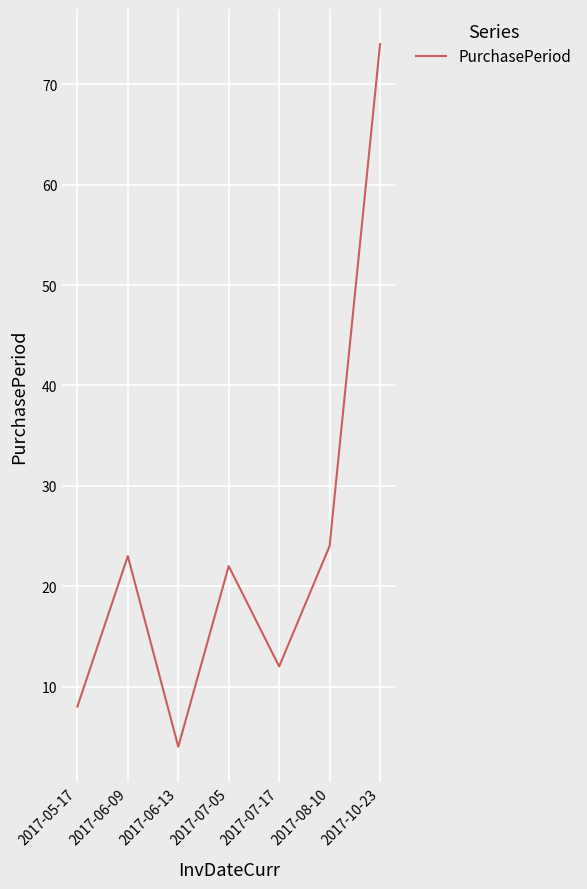

Which label corresponds to the largest value in the chart?

2017-10-23